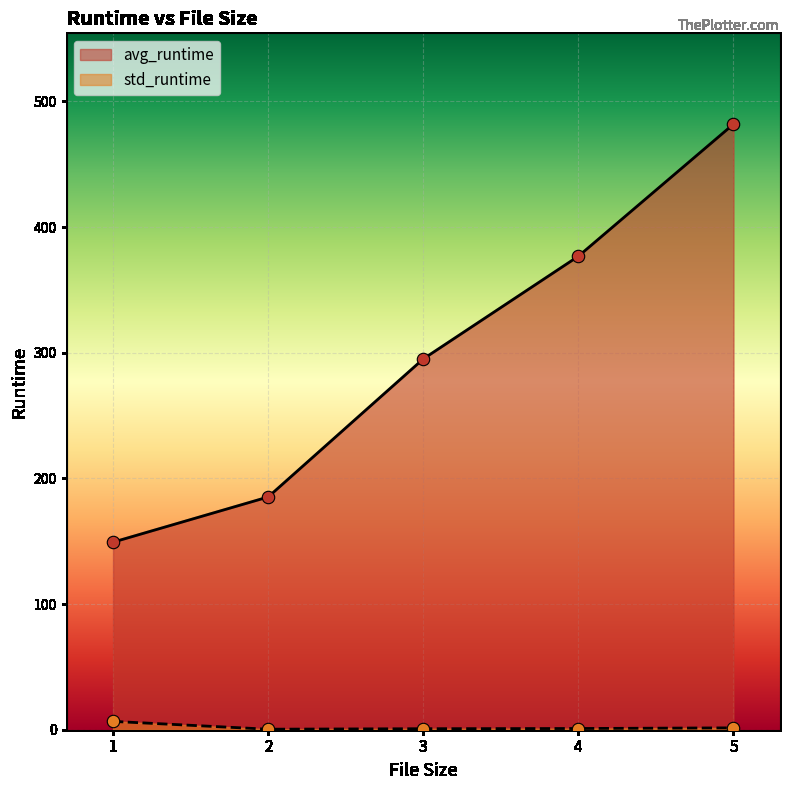

What is the total value across all series at 1?

155.9